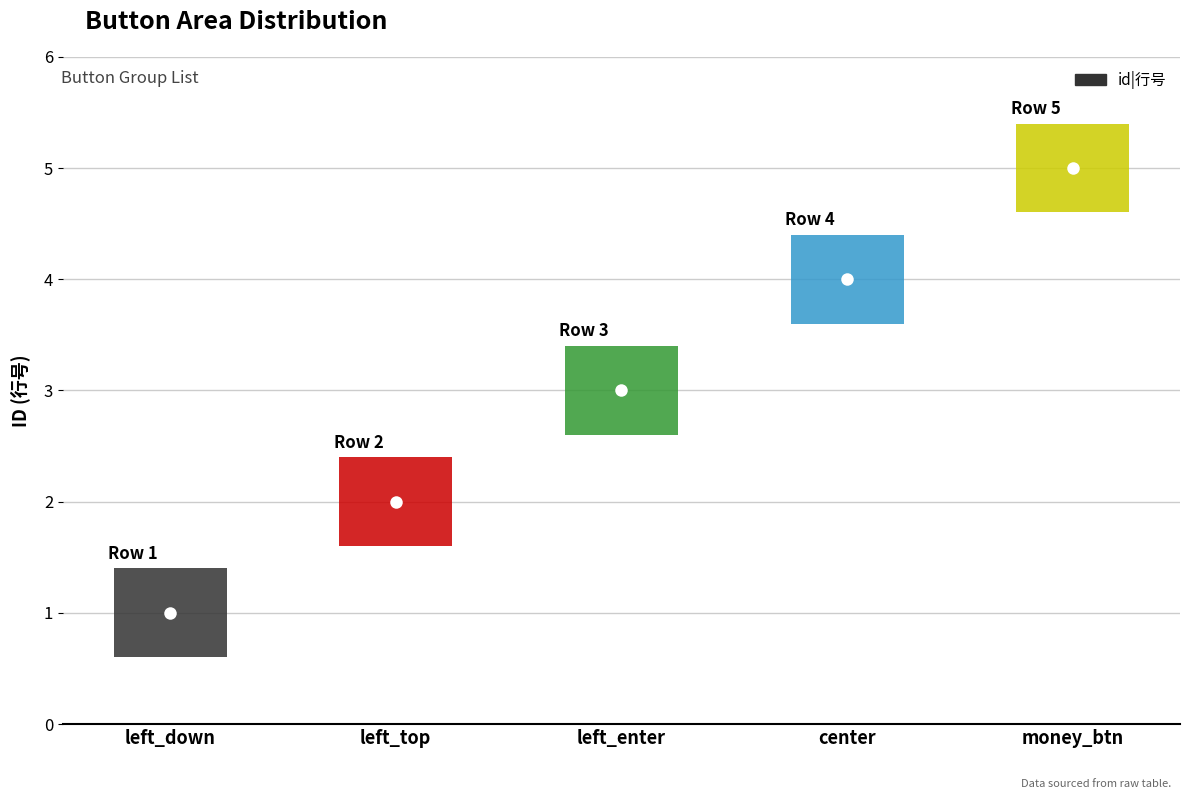

Reading left to right, list all the values displayed in this chart.

left_down=1	left_top=2	left_enter=3	center=4	money_btn=5